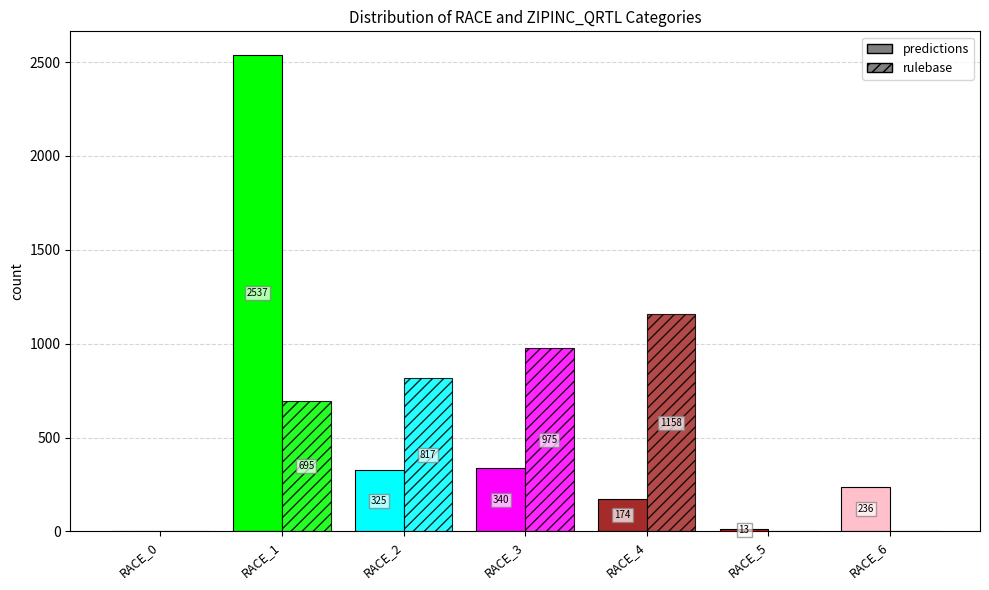

The value of predictions at RACE_0 is 0. True or false?

True